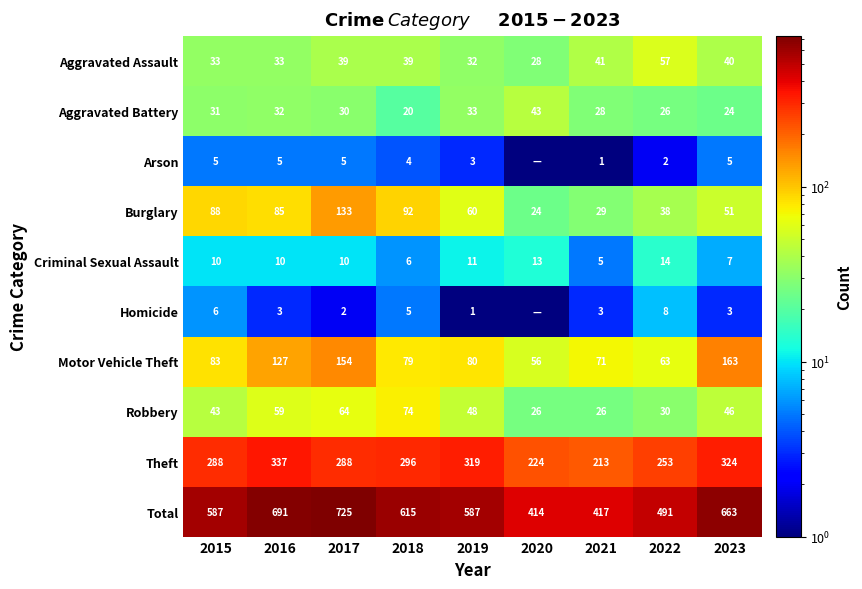

At how many categories does at least one series exceed 96?

9